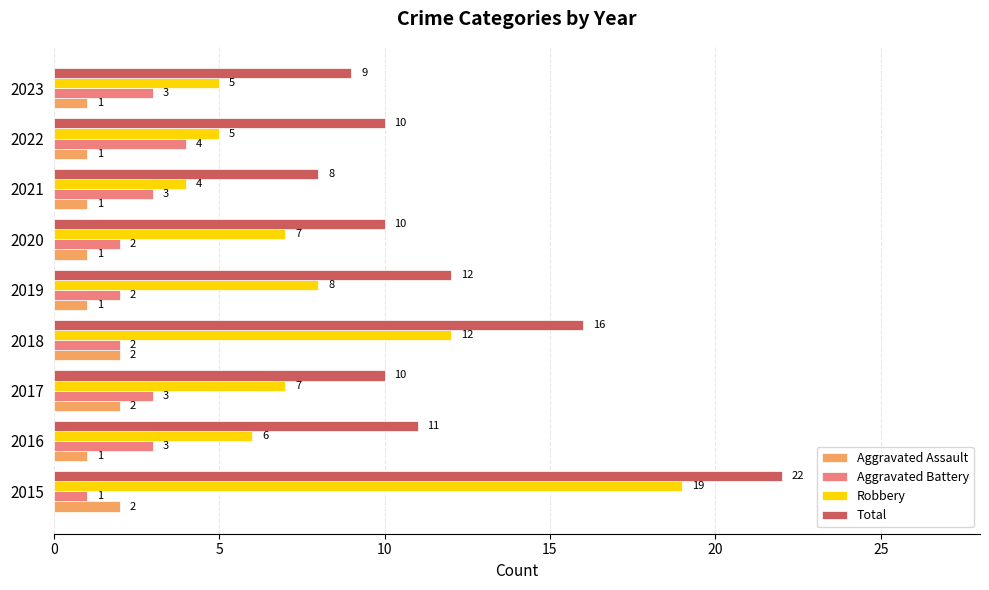

At which label is Robbery closest to 11?

2018